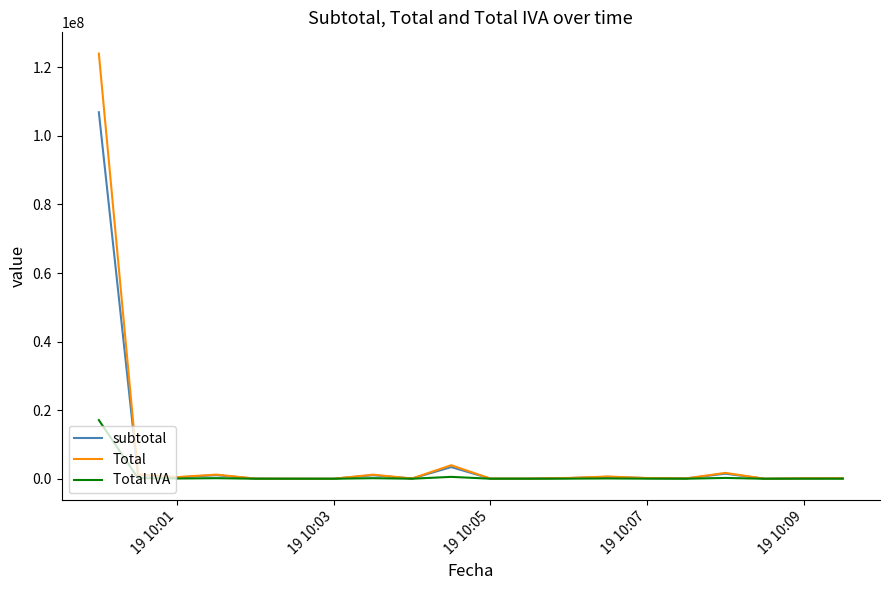

What is the highest value of the subtotal series?

106900000.0